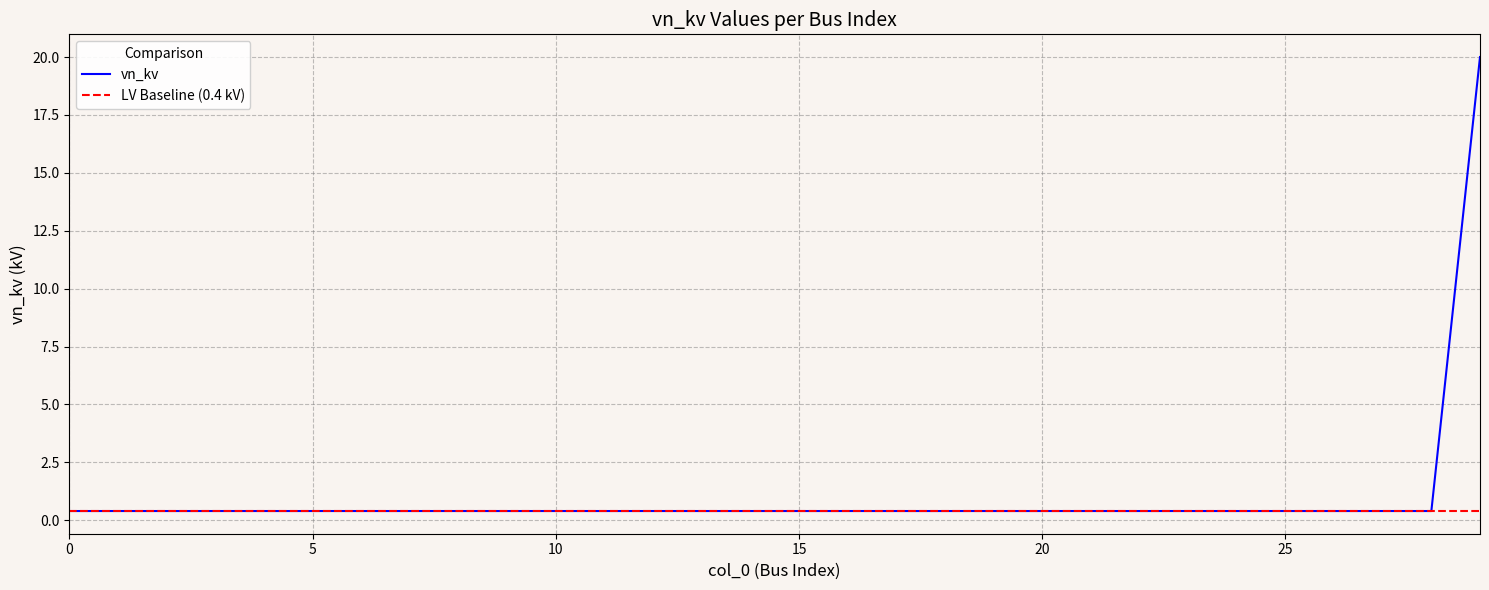

What is the sum of all values?

31.6